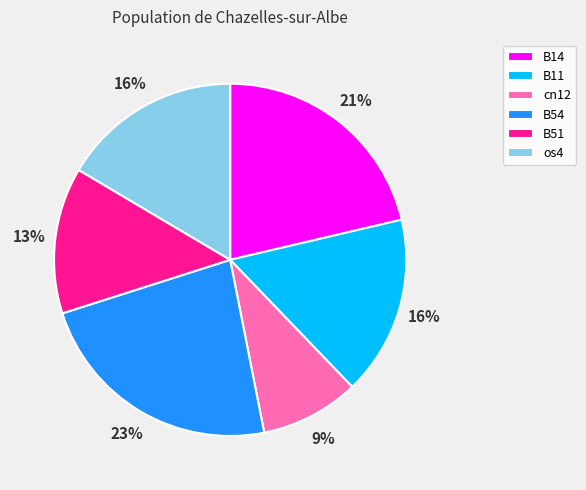

What is the largest slice in the pie chart?

B54